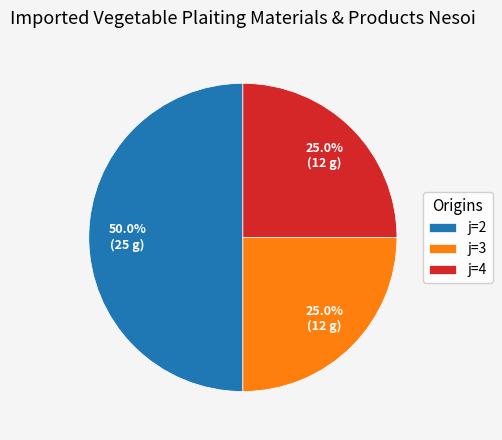

How much of the chart is everything except j=2?

50.0%